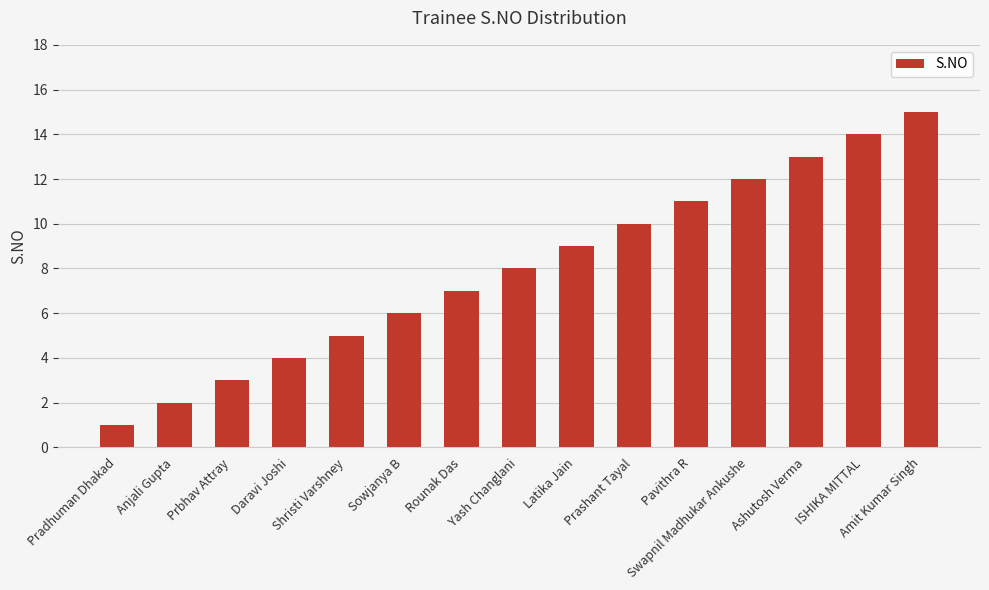

What is the label of the 5th bar from the right?

Pavithra R